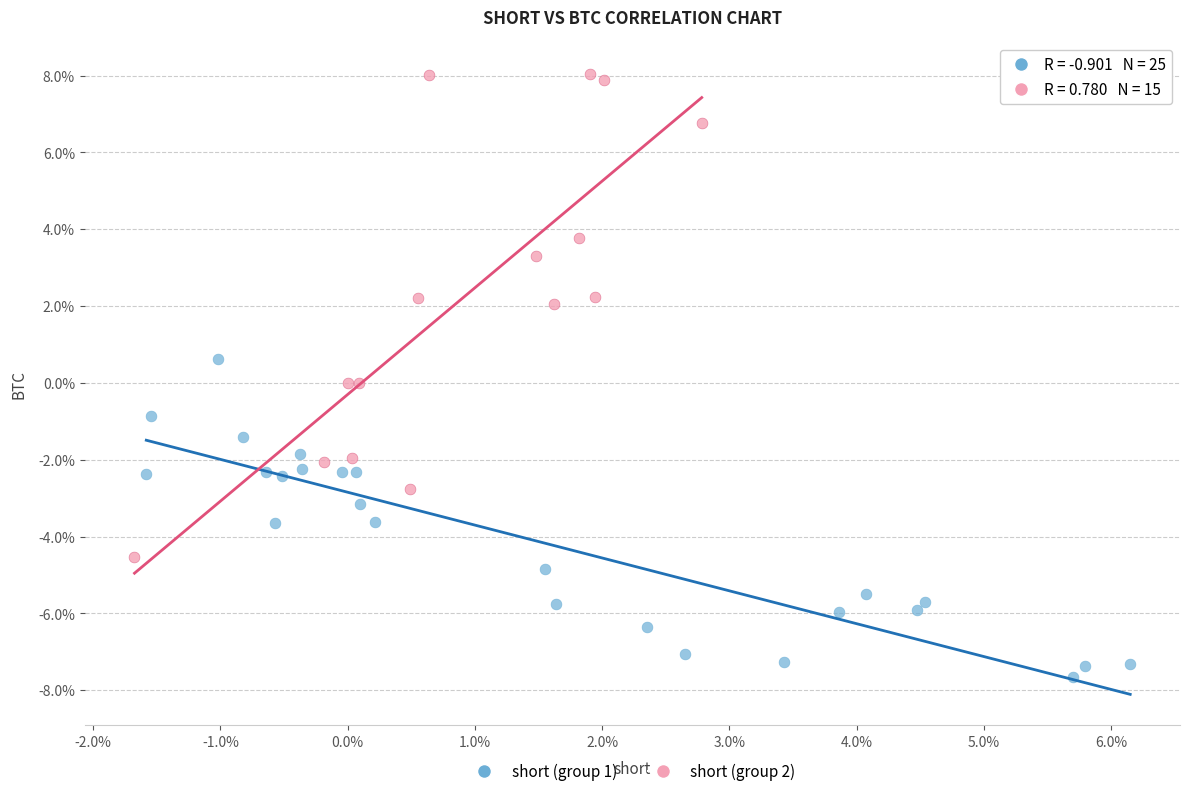

What are all the series names shown in the legend?

short (group 1), short (group 2)